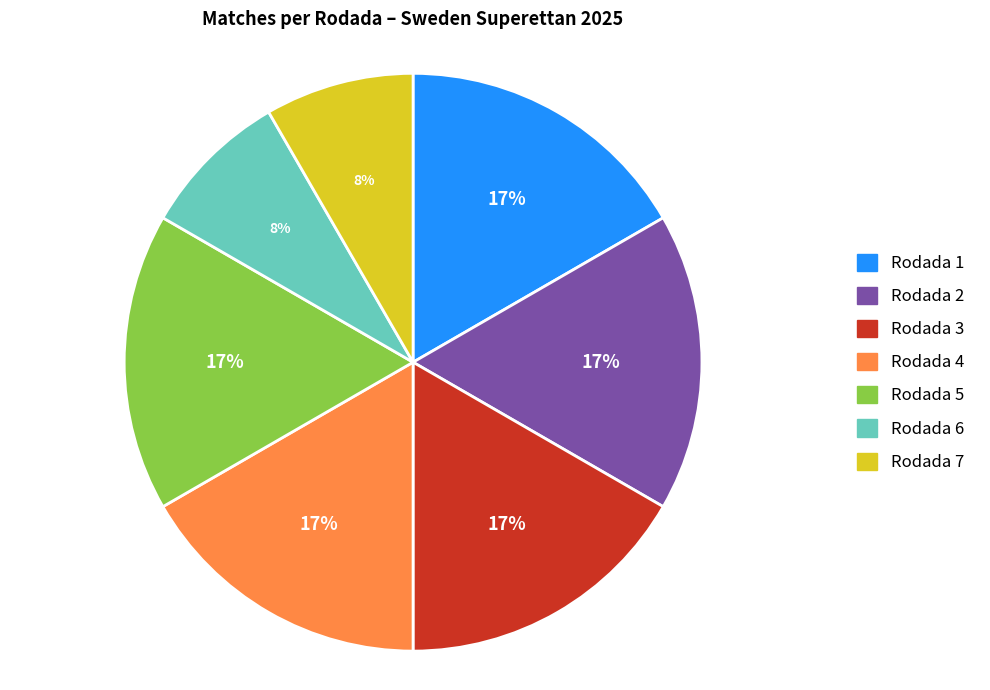

Is there a majority slice in this chart?

No